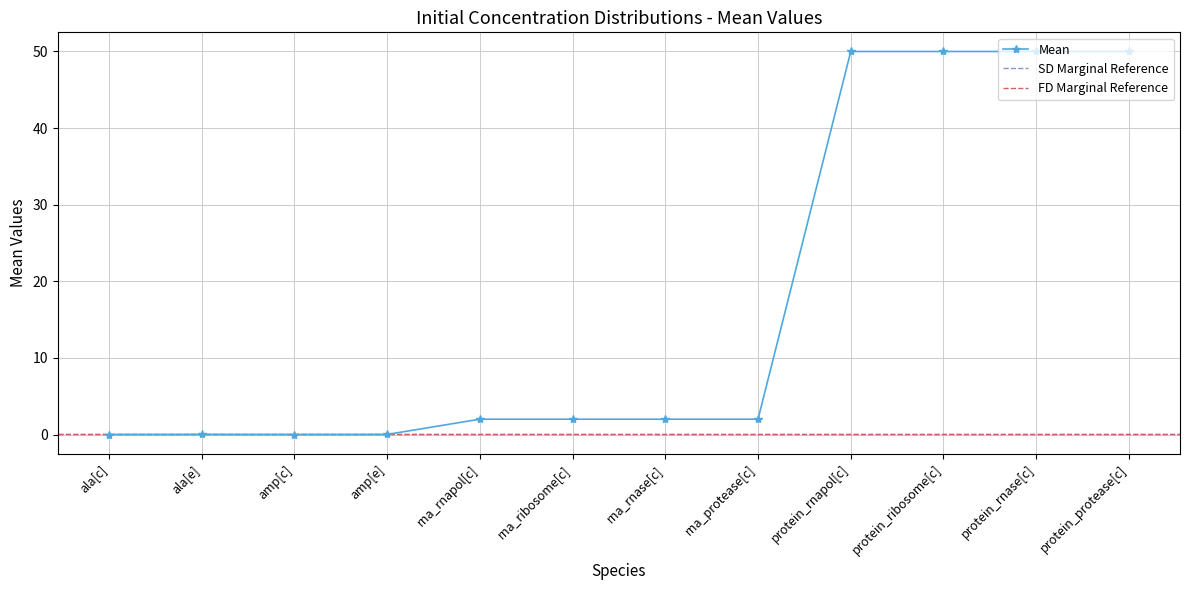

What is the label of the 9th point from the left?

protein_rnapol[c]